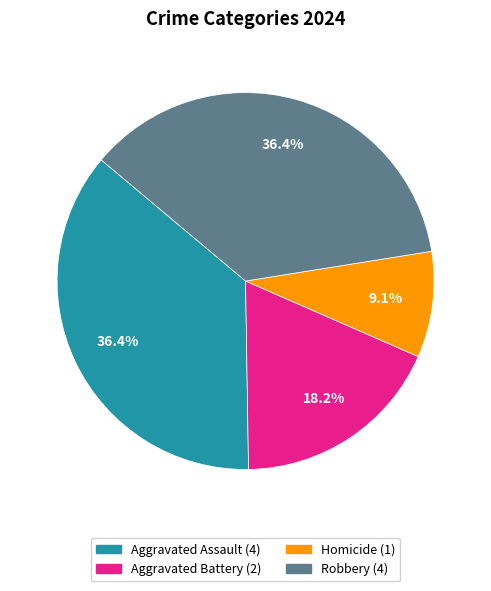

Is there a majority slice in this chart?

No